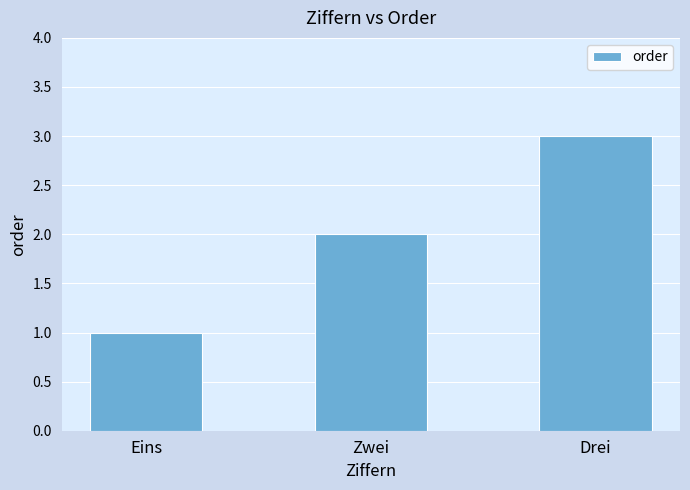

List the labels in order of value, largest first.

Drei, Zwei, Eins